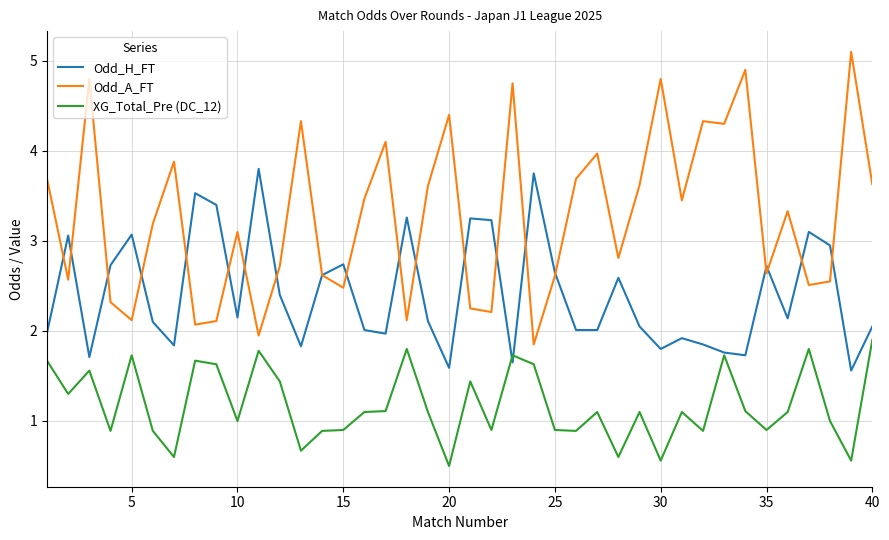

True or false: Odd_A_FT and XG_Total_Pre (DC_12) intersect in this chart.

False